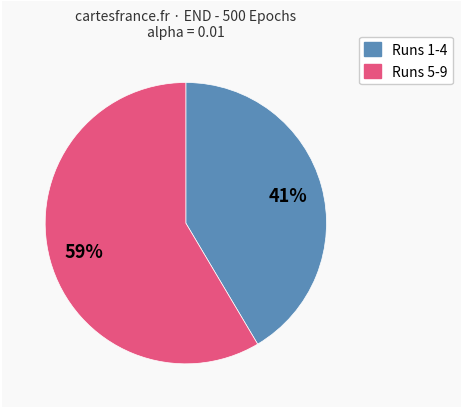

To the nearest percent, what is the combined percentage of Runs 5-9 and Runs 1-4?

100%